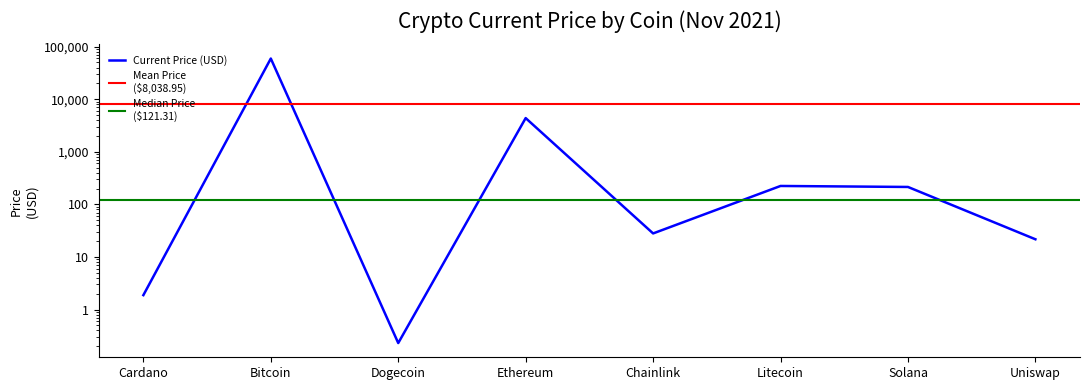

How many values exceed 214?

4